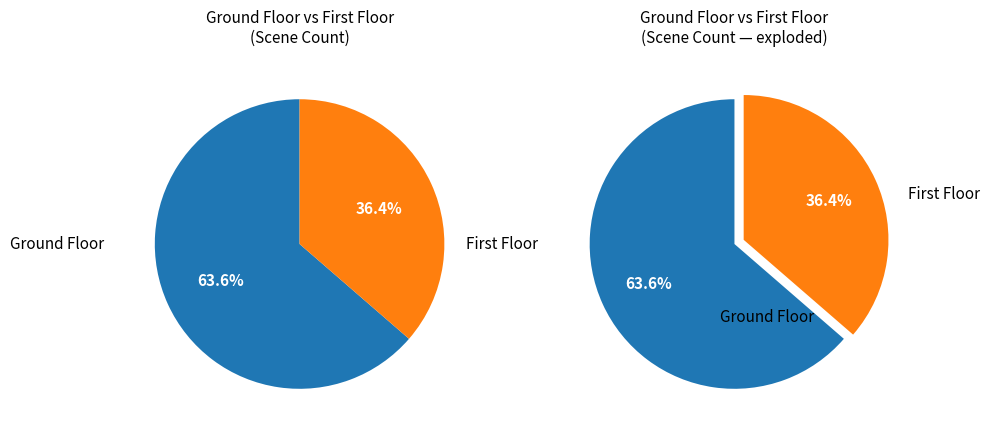

What is the smallest slice in the pie chart?

First Floor